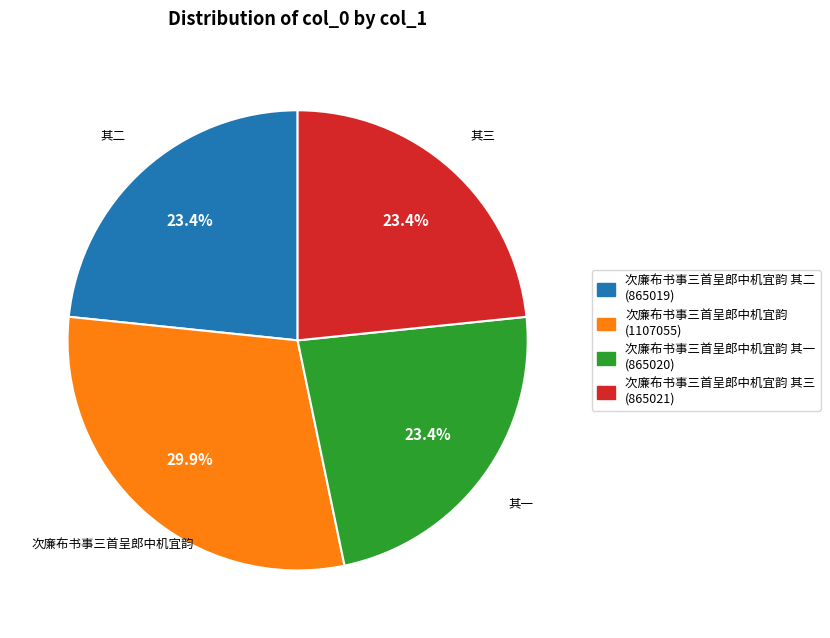

Is there a majority slice in this chart?

No